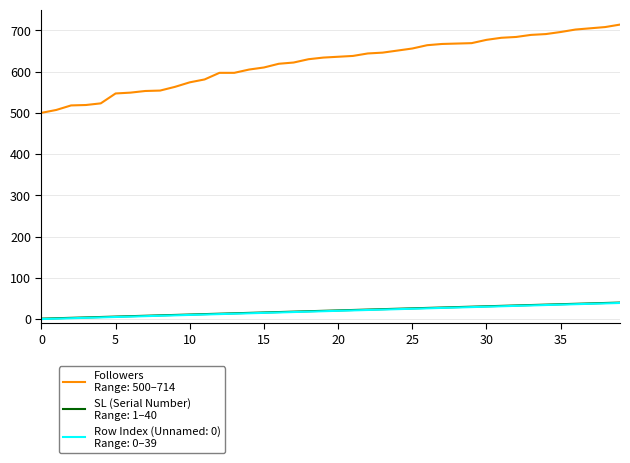

What is the maximum value shown in the chart?

714